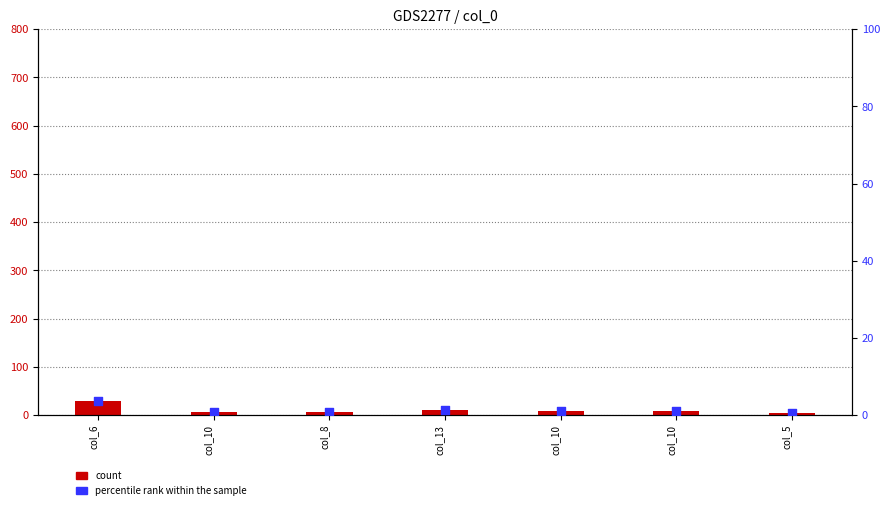

What are all the series names shown in the legend?

count, percentile rank within the sample